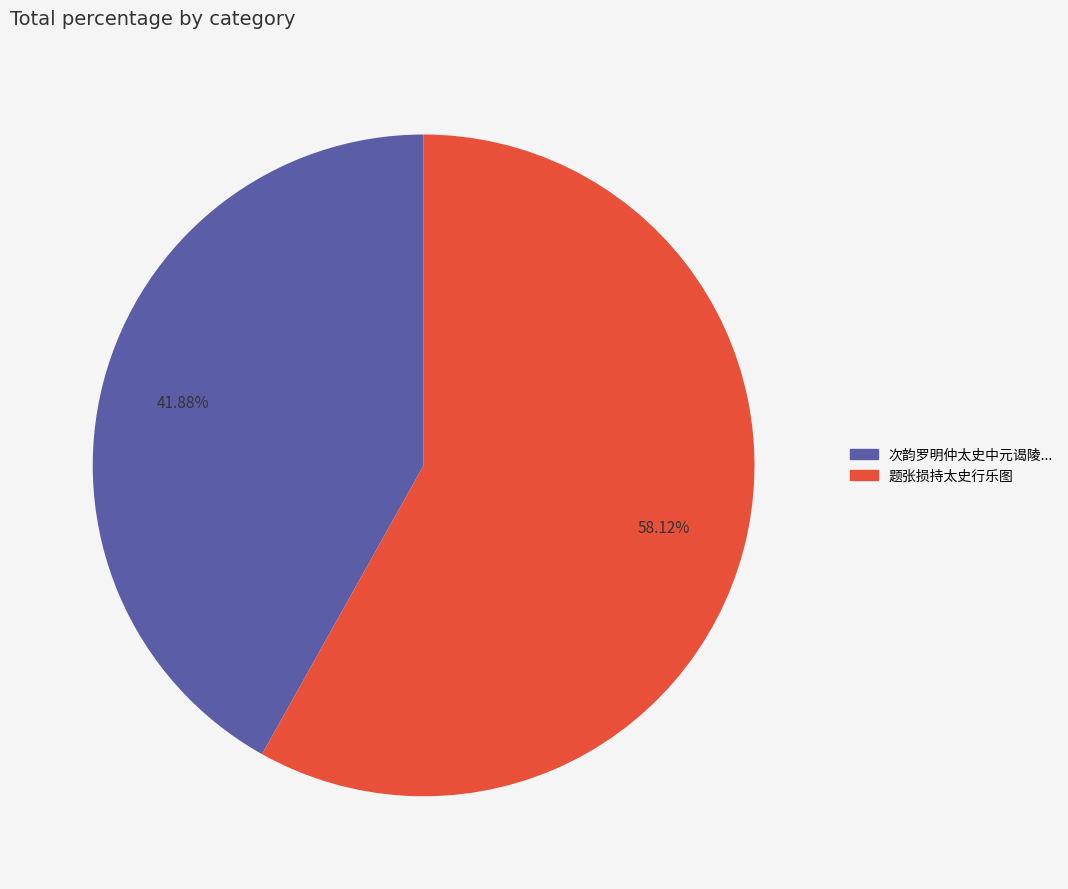

Rank the categories by value from highest to lowest.

题张损持太史行乐图, 次韵罗明仲太史中元谒陵仆三度谒陵皆以冬至又两与李世贤太史行